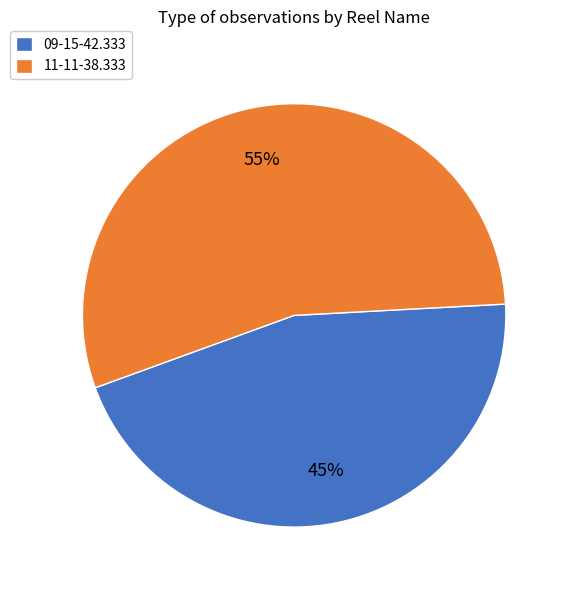

How many slices are in this pie chart?

2